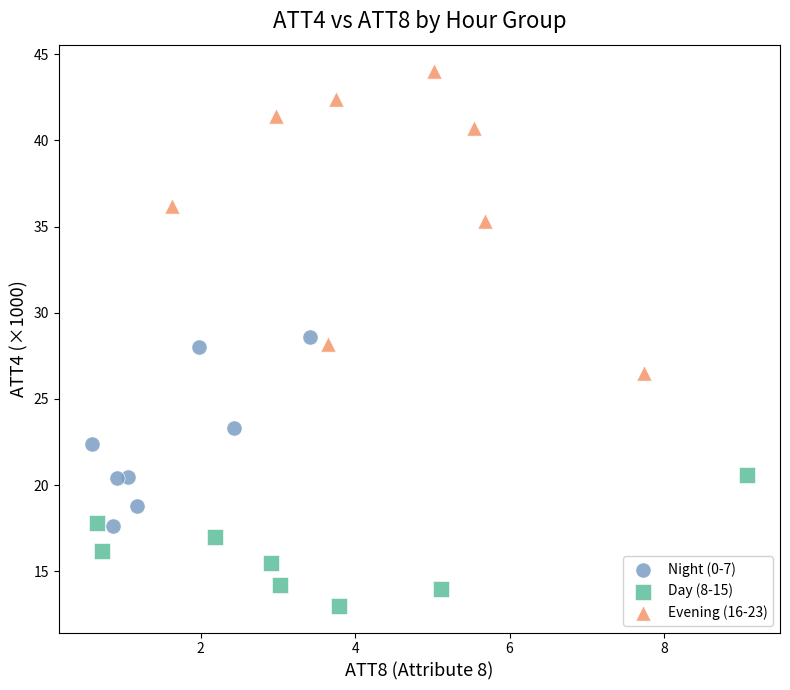

Which series has the widest spread of Y values?

Evening (16-23)